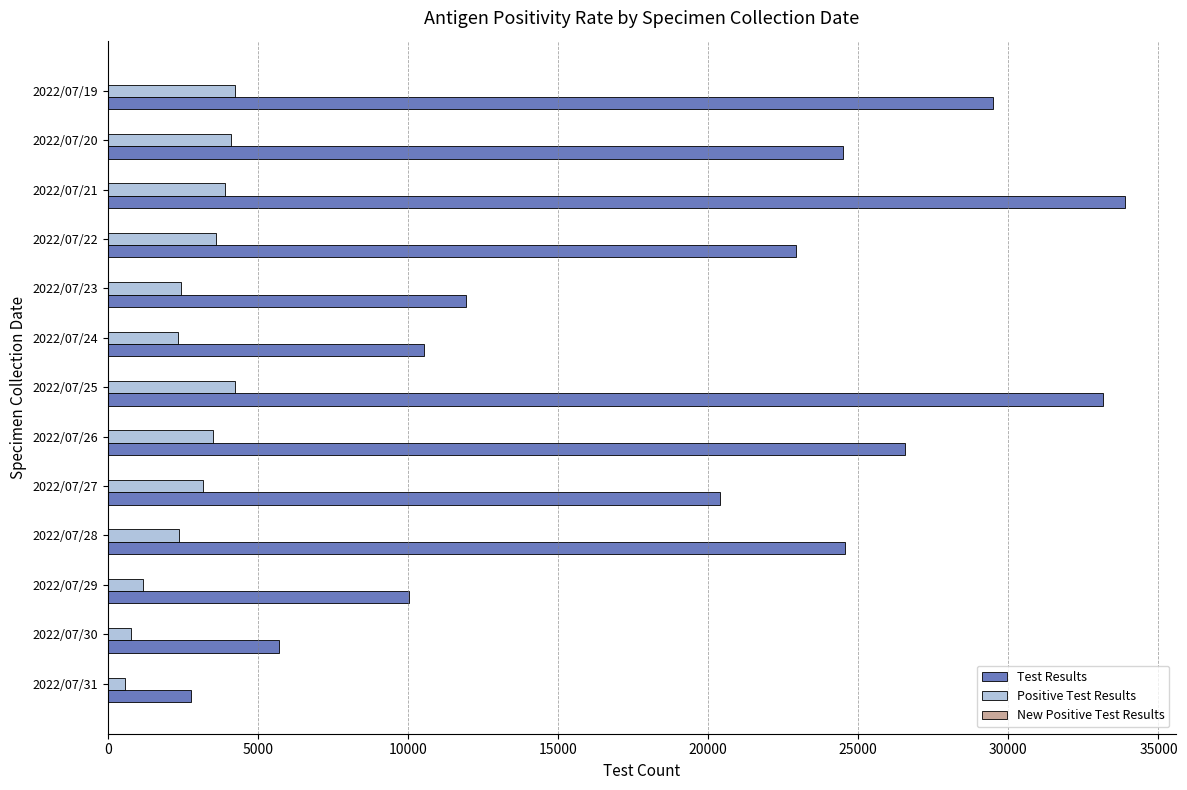

Is the value of Positive Test Results at 2022/07/22 greater than the value of Test Results at 2022/07/21?

No